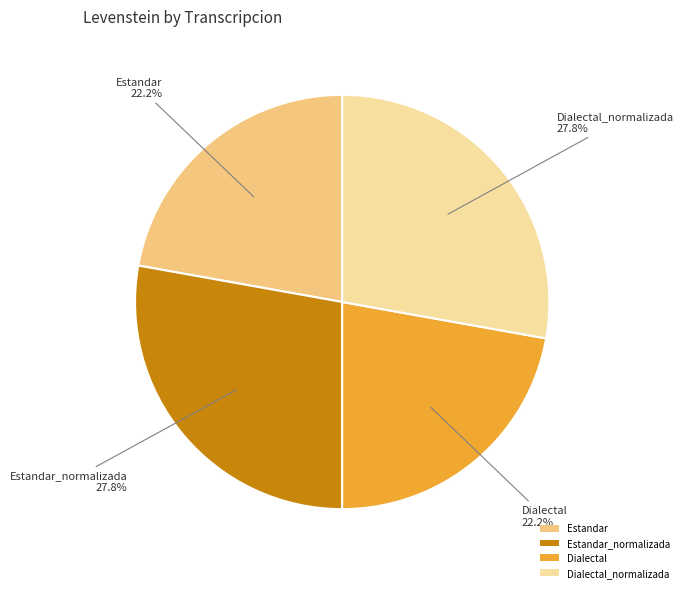

Does Dialectal account for over 50% of the chart?

No